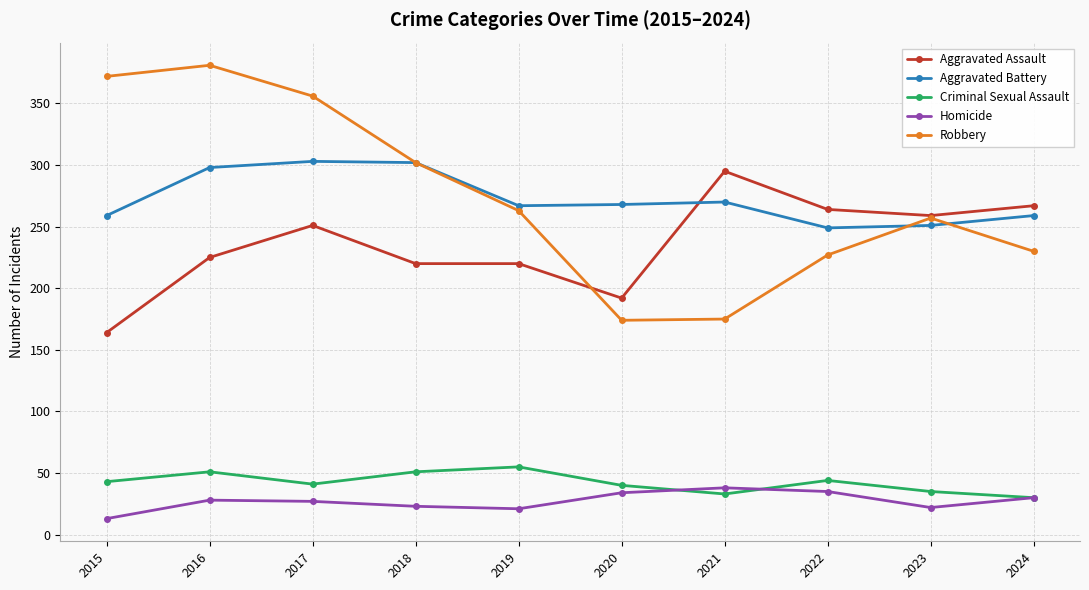

True or false: Criminal Sexual Assault and Robbery intersect in this chart.

False